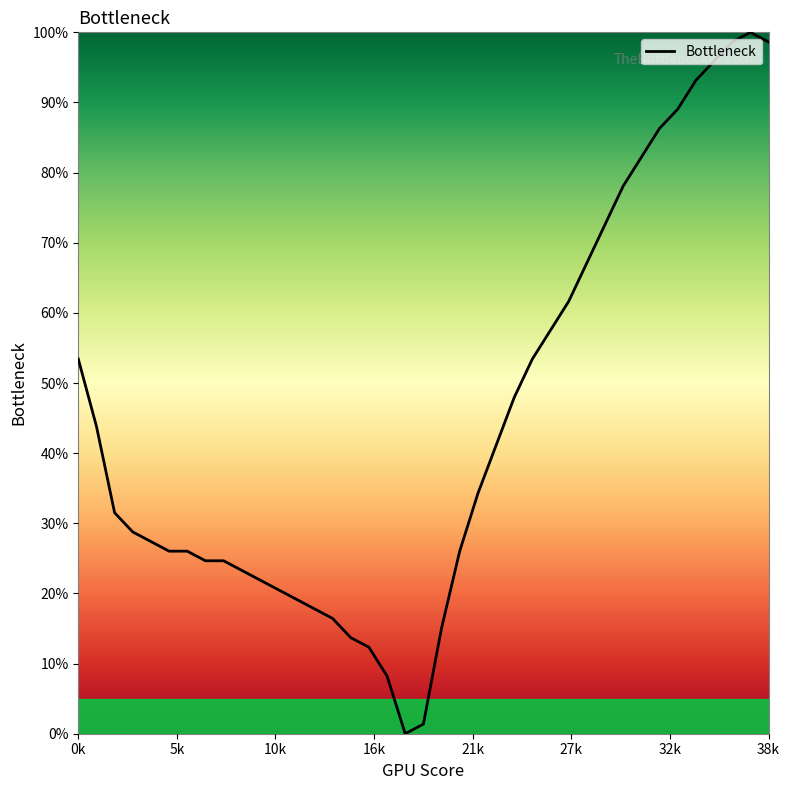

What is the maximum value shown in the chart?

100.0